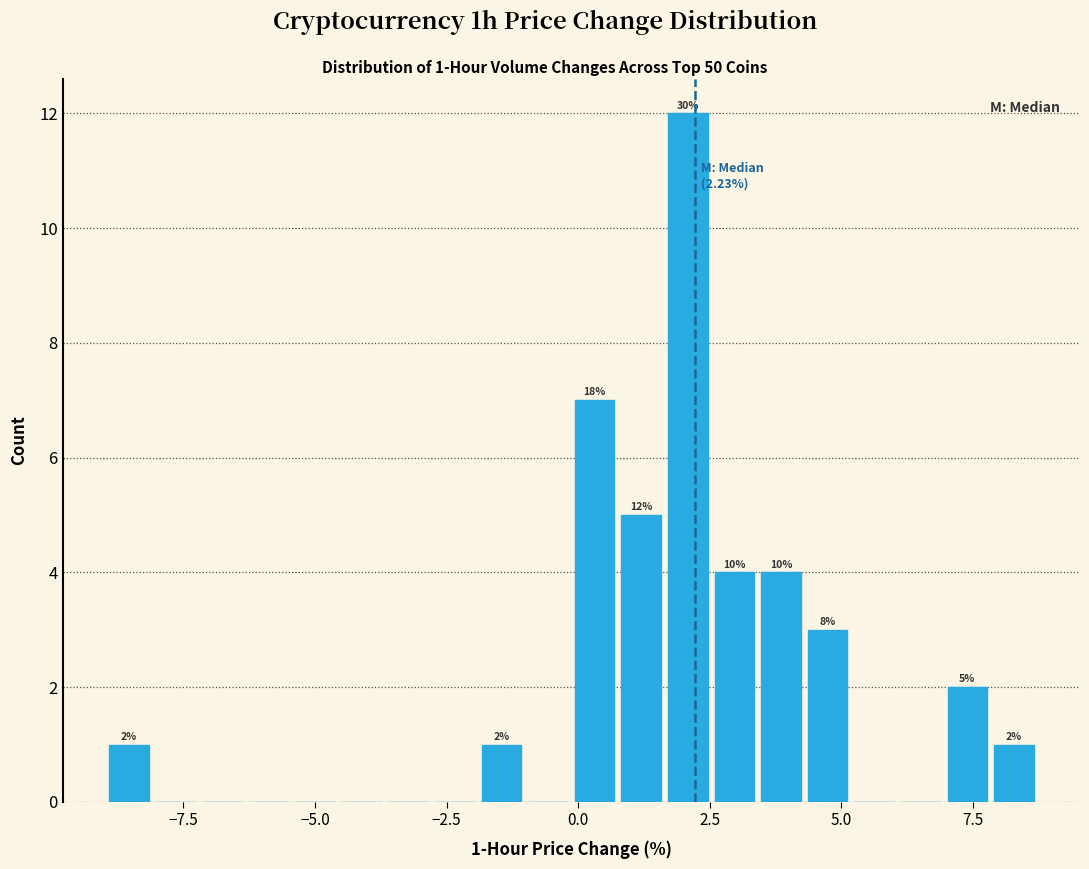

Around what value on the x-axis is the tallest bar? Give the approximate position of its centre, as read against the axis.

2.0